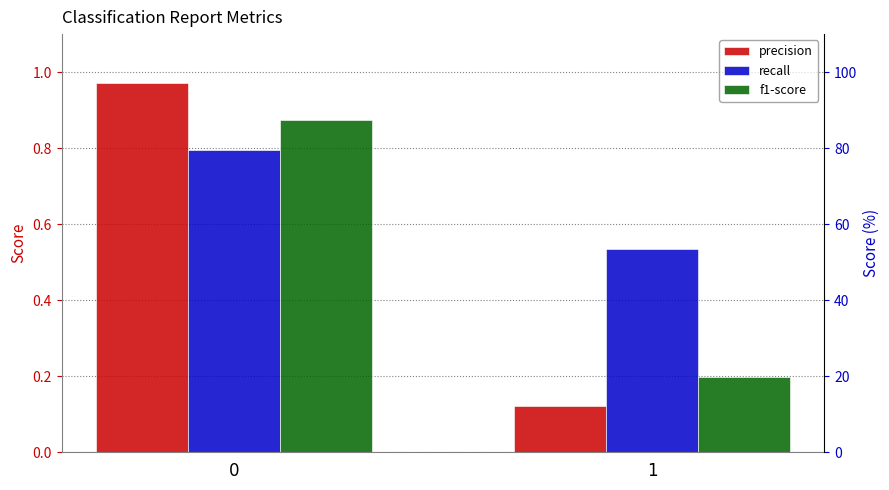

Is it true that precision equals 0.1 at 1?

True